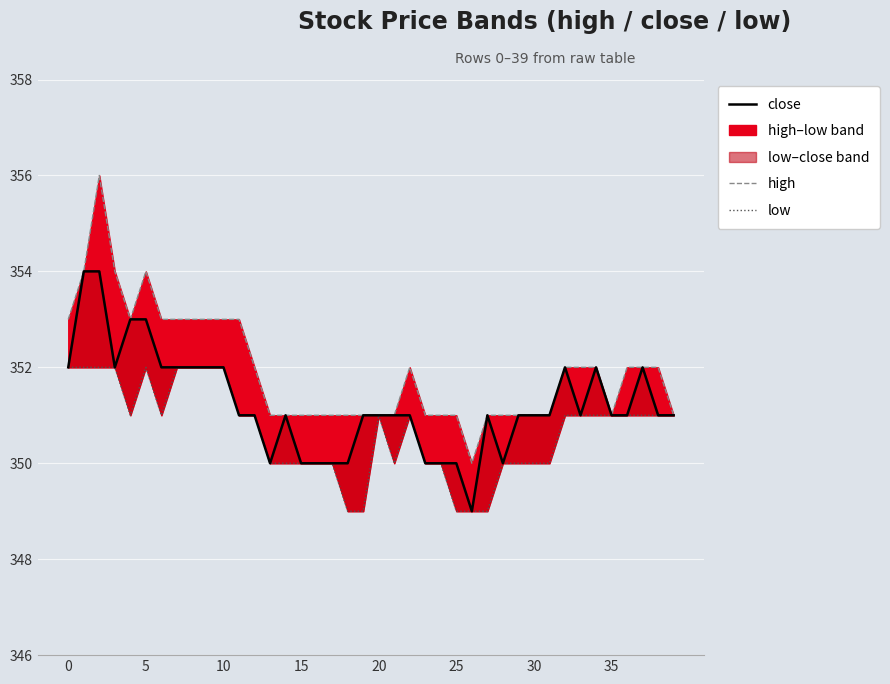

What are all the series names shown in the legend?

close, high, low